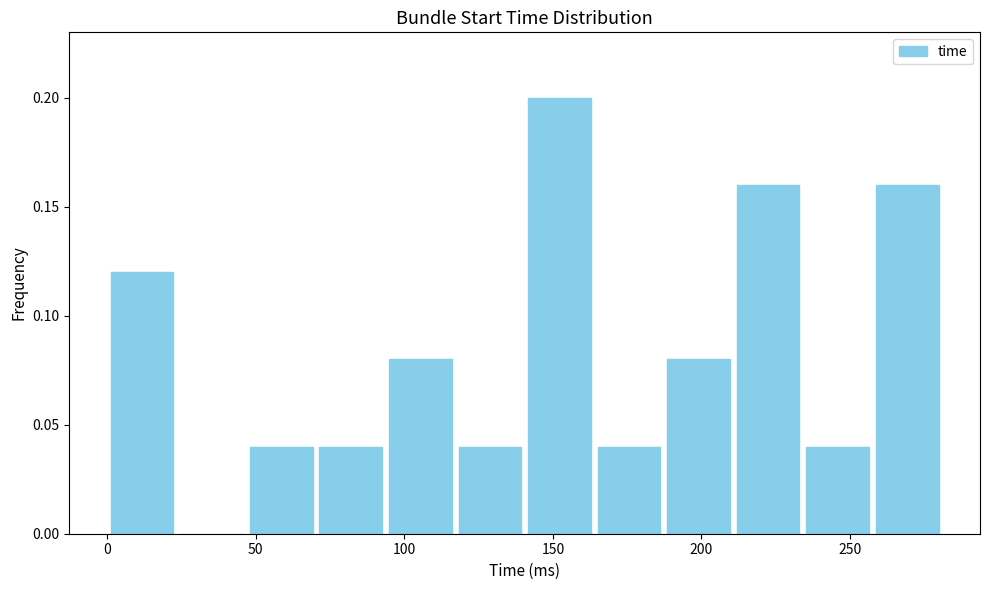

Reading left to right, list every bar in this chart as the range it spans on the x-axis followed by its height. Neither the bar edges nor the heights are printed on the chart, so give them approximately, as read against the axes.

0 to 25: 0.12
25 to 45: 0
45 to 70: 0.04
70 to 95: 0.04
95 to 115: 0.08
115 to 140: 0.04
140 to 165: 0.20
165 to 185: 0.04
185 to 210: 0.08
210 to 235: 0.16
235 to 260: 0.04
260 to 280: 0.16